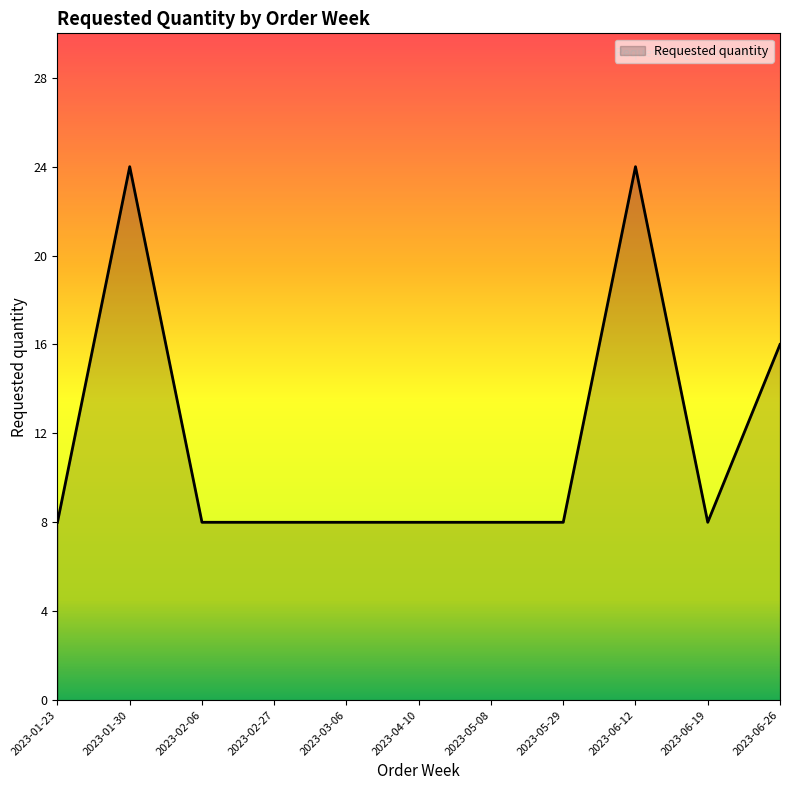

What is the sum of the values at 2023-01-30 and 2023-06-12?

48